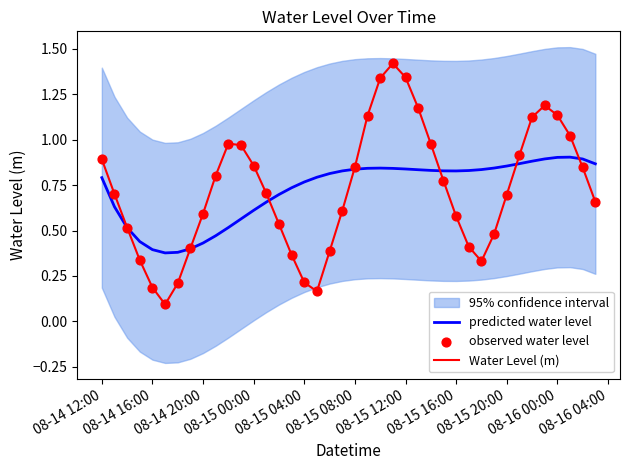

Is the value of observed water level at 21 greater than the value of predicted water level at 24?

Yes